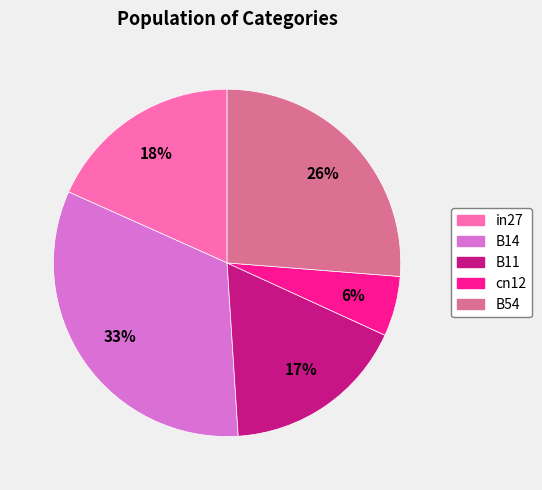

What is the largest slice in the pie chart?

B14